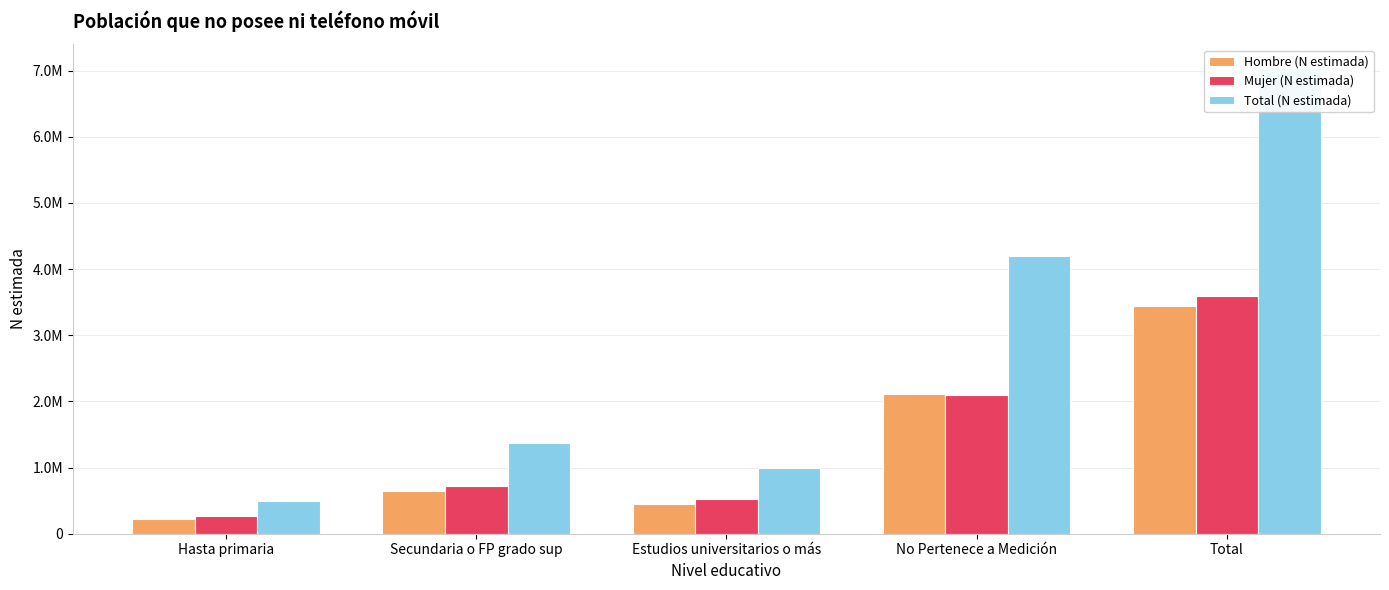

What is the difference between the Total (N estimada) values at No Pertenece a Medición and Estudios universitarios o más?

3216758